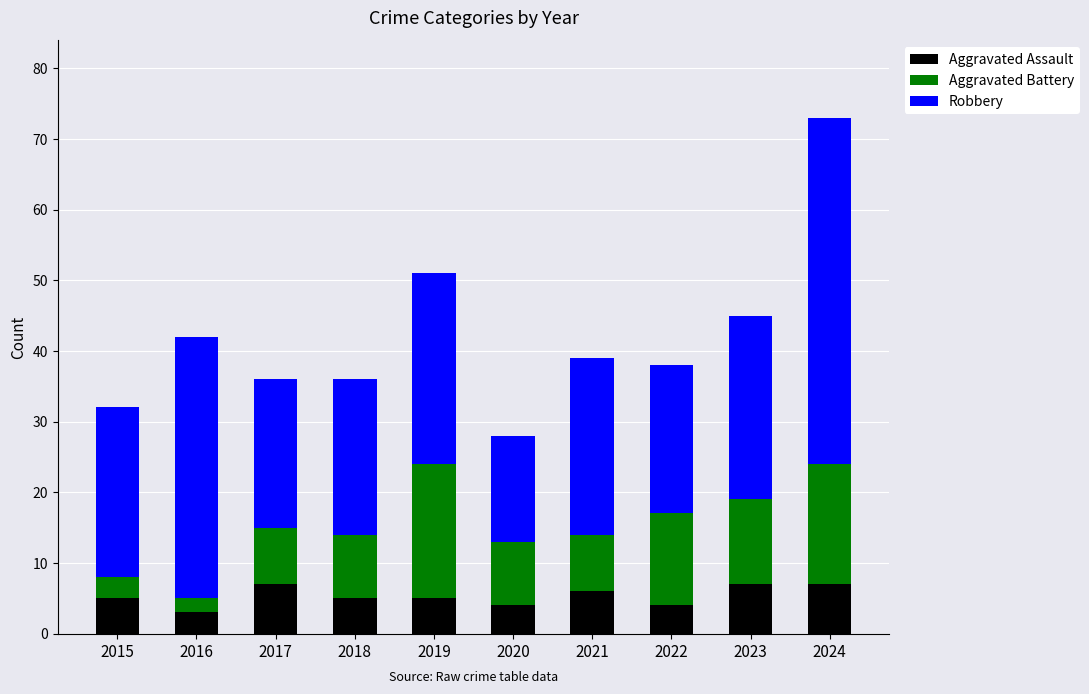

How many distinct data groups are displayed?

3